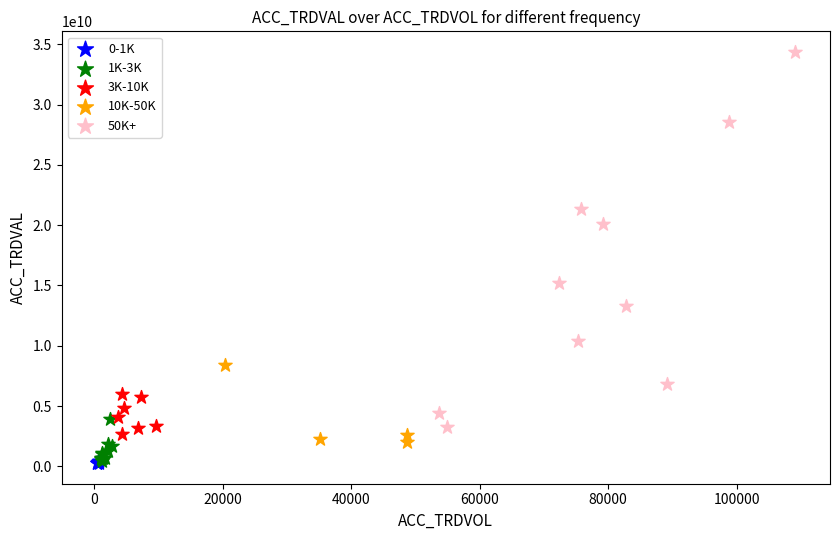

Which series has the largest Y range (max minus min)?

50K+